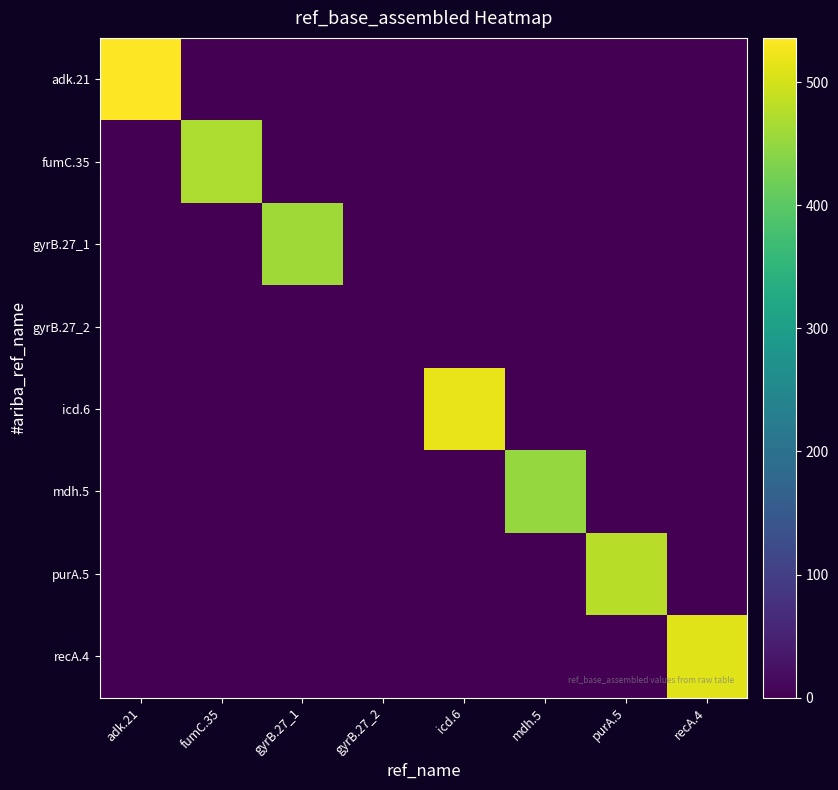

Which series has the largest total across all categories?

adk.21